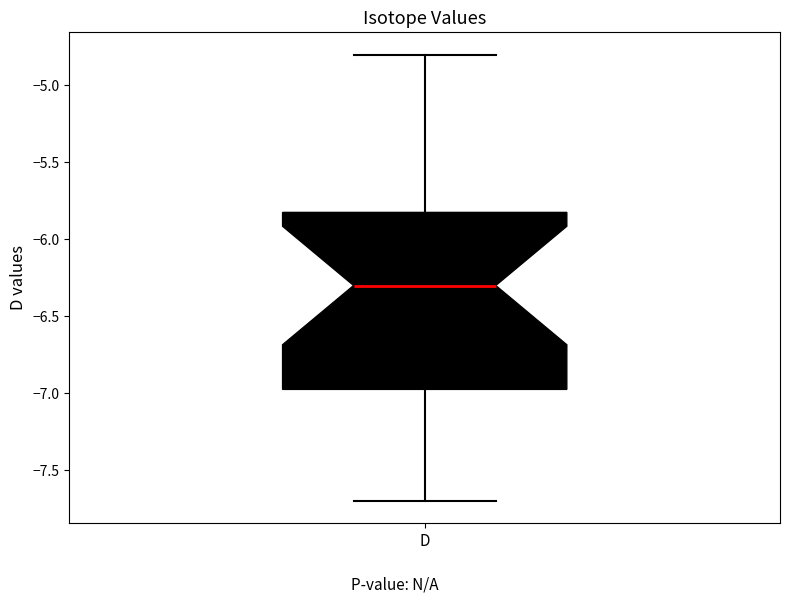

Where does the upper whisker of the box for D end on the y-axis? The values are not printed on the chart, so give them approximately, as read against the axis.

-4.80